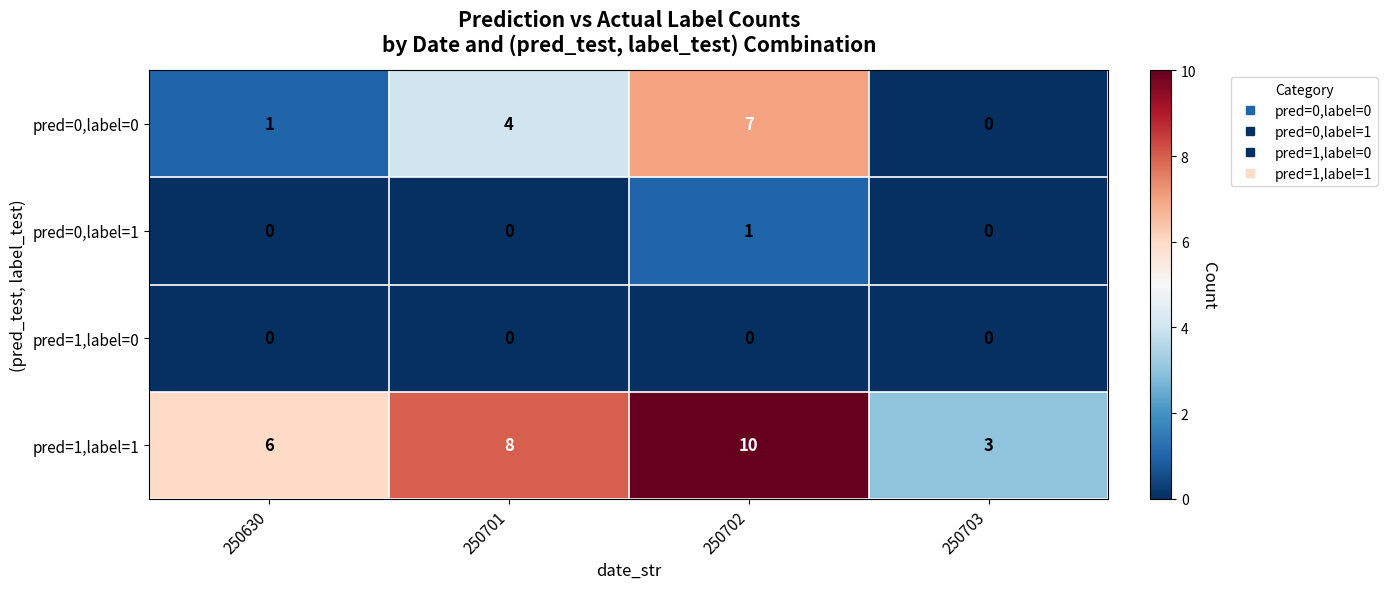

The value of pred=0,label=0 at 250703 is 0. True or false?

True